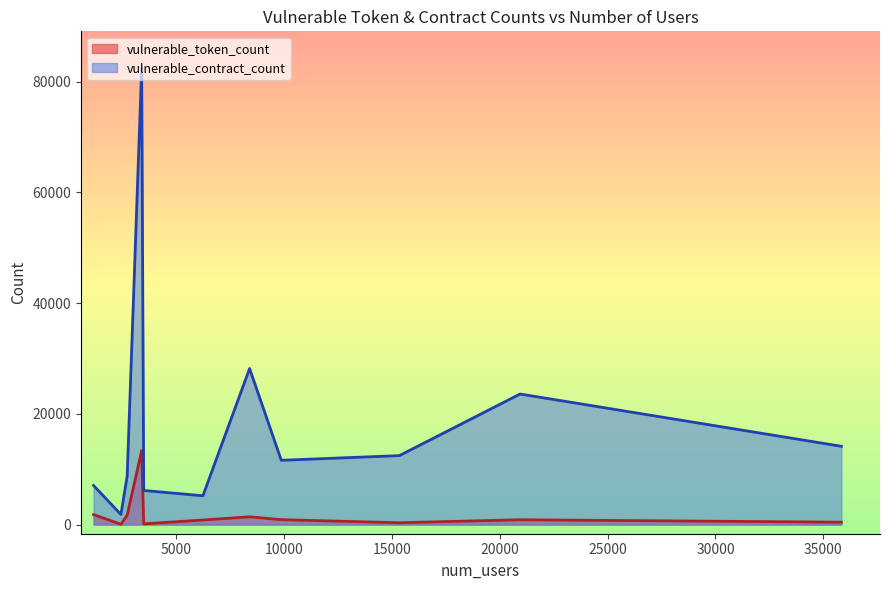

List the series in order of their overall mean, lowest first.

vulnerable_token_count, vulnerable_contract_count